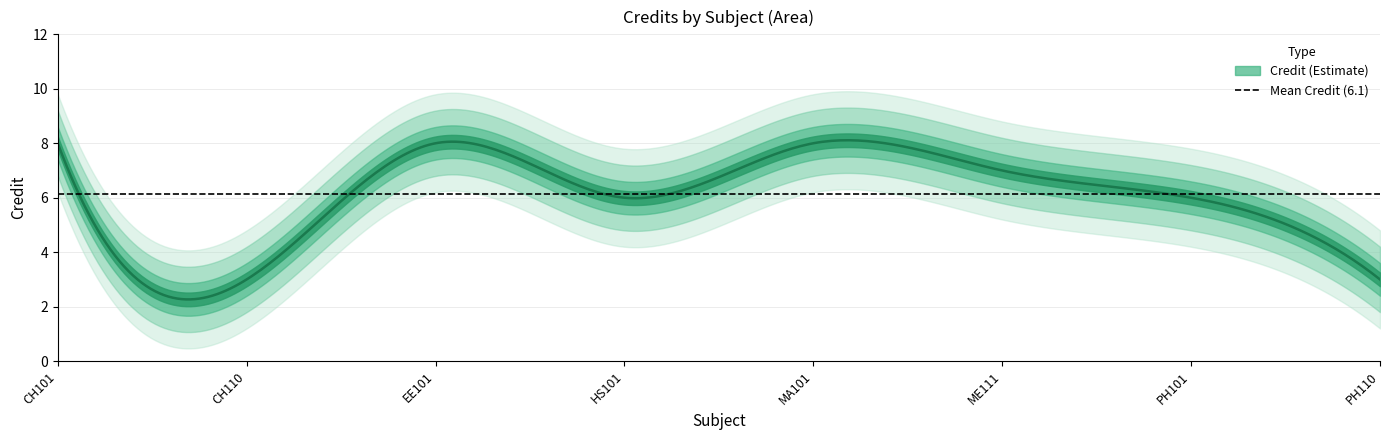

Reading left to right, what are all the values shown in this chart?

8	3	8	6	8	7	6	3